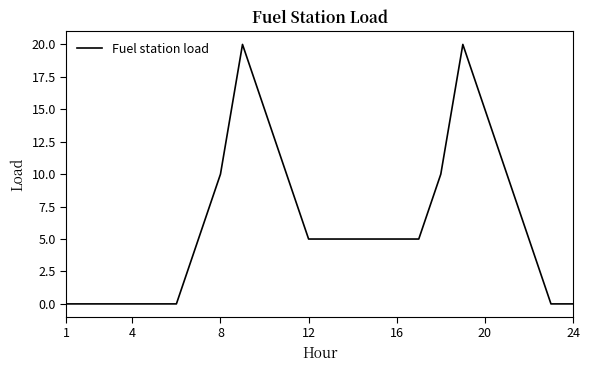

What is the difference between the maximum and minimum values?

20